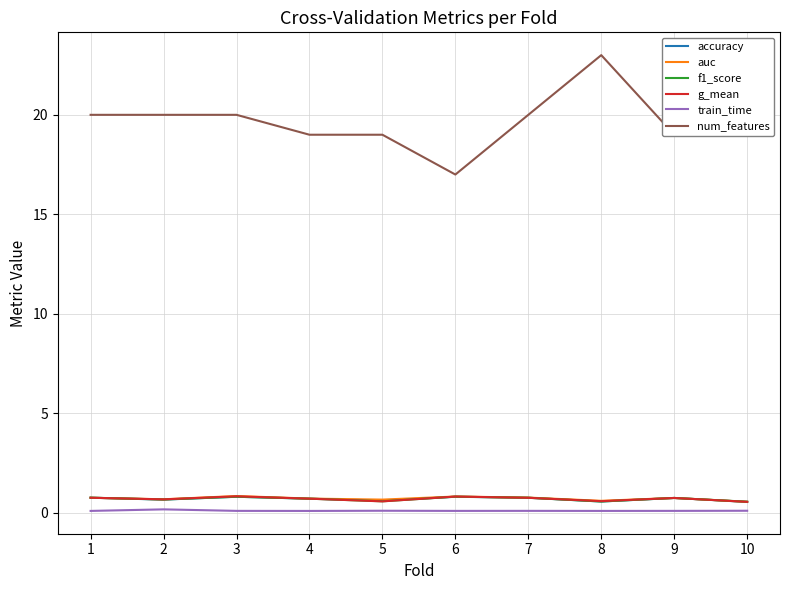

Which series has the largest total across all categories?

num_features